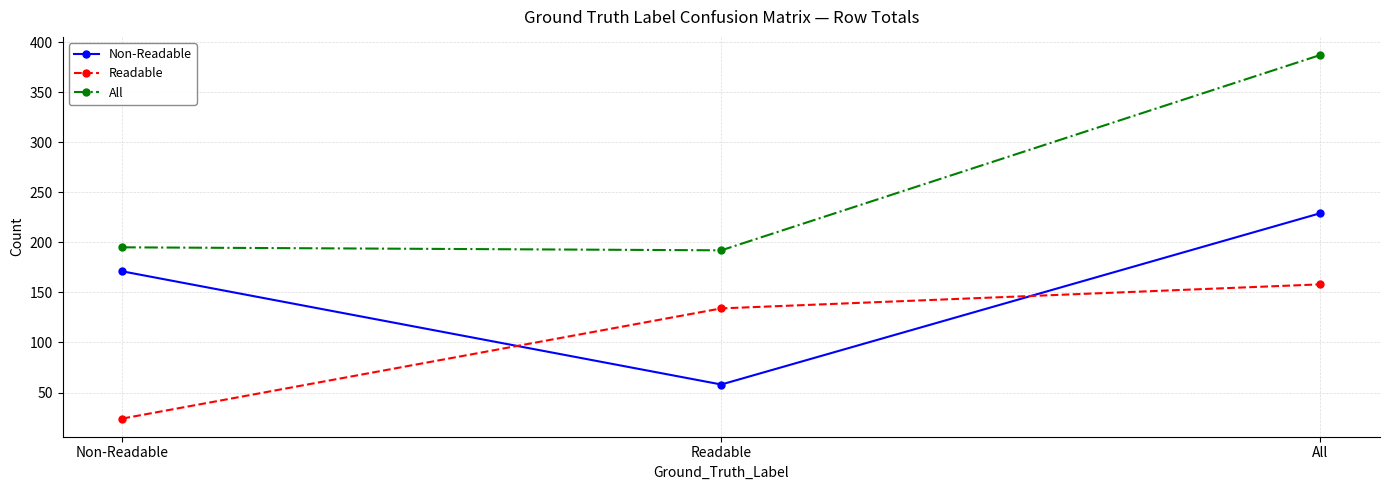

Reading left to right, list all the values displayed in this chart.

Non-Readable: Non-Readable=171	Readable=58	All=229
Readable: Non-Readable=24	Readable=134	All=158
All: Non-Readable=195	Readable=192	All=387